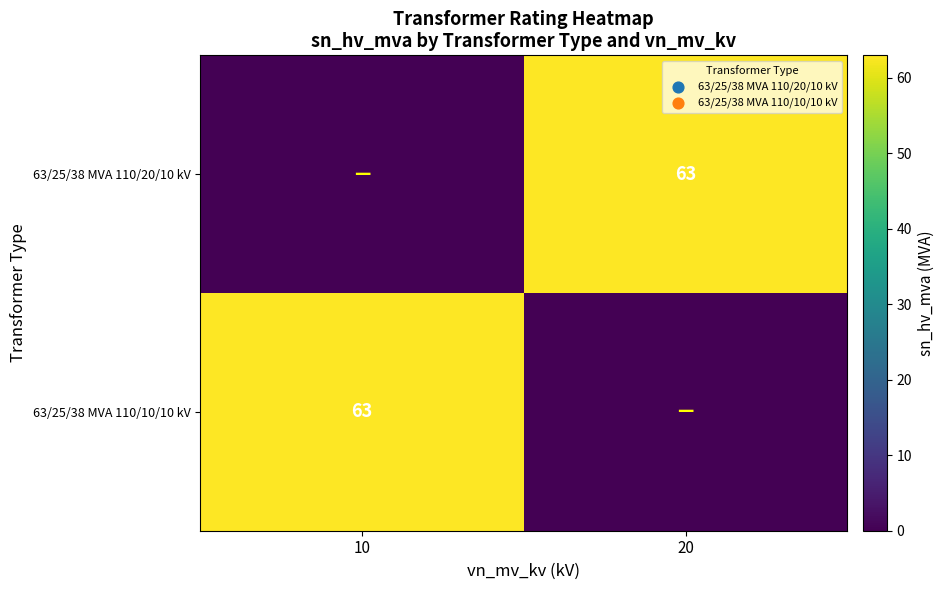

Which has a higher value, 10 or 20?

20